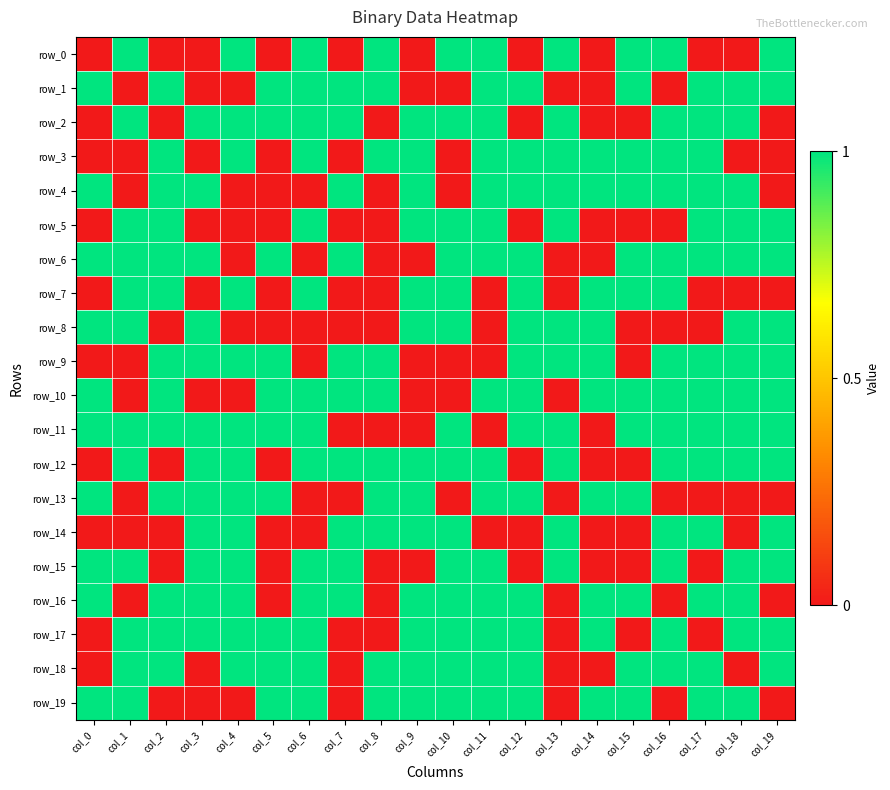

At how many categories does at least one series exceed 0?

20